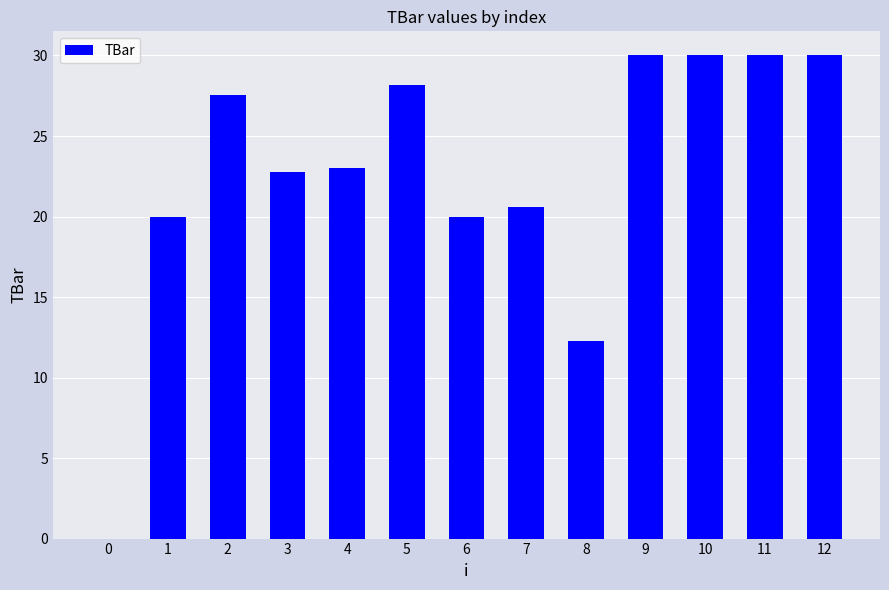

What is the sum of all values?

294.3